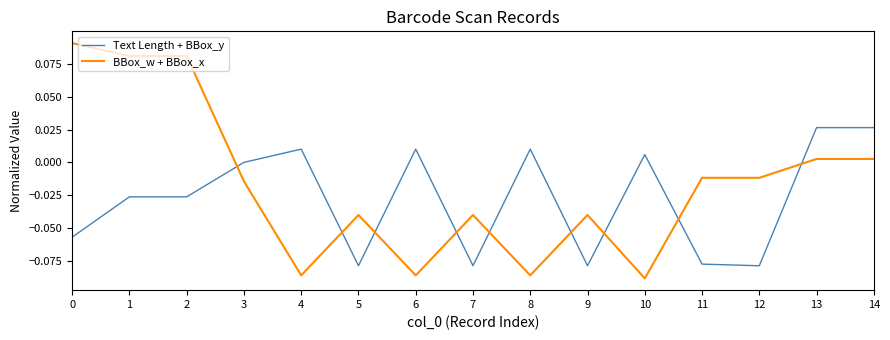

Is it true that Text Length + BBox_y equals 0.0 at 13?

True